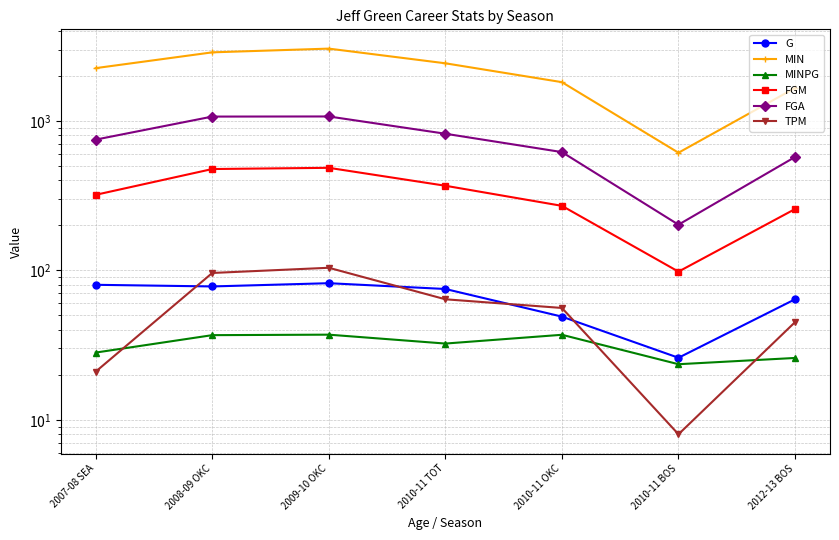

How many distinct data groups are displayed?

6